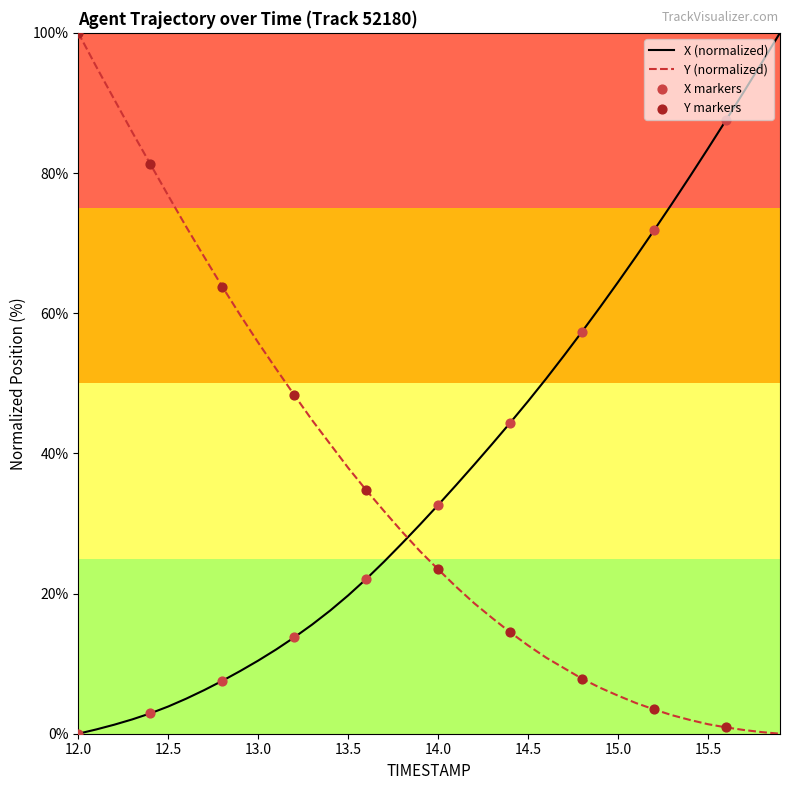

What is the difference between the maximum and minimum values in the Y (normalized) series?

100.0